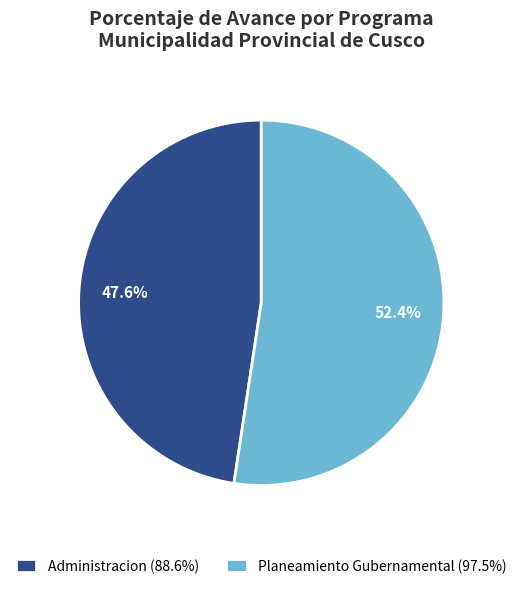

What is the smallest slice in the pie chart?

Administracion (88.6%)